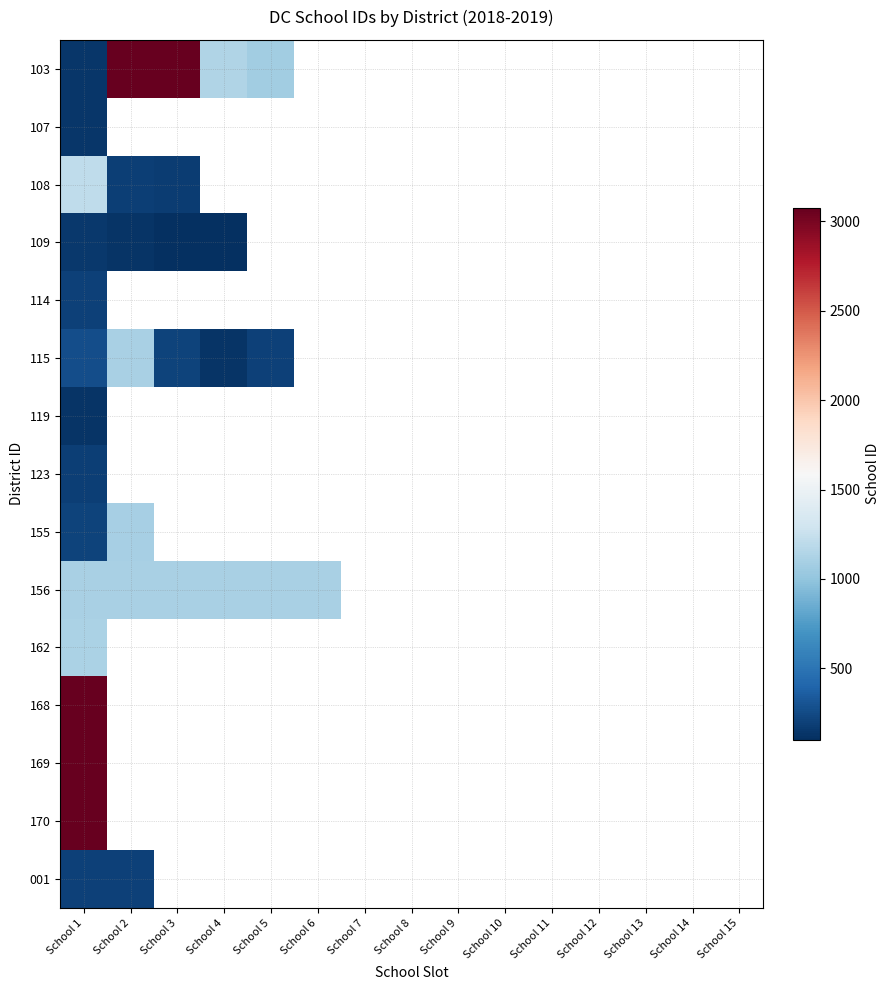

Which series has the largest range (max minus min)?

103